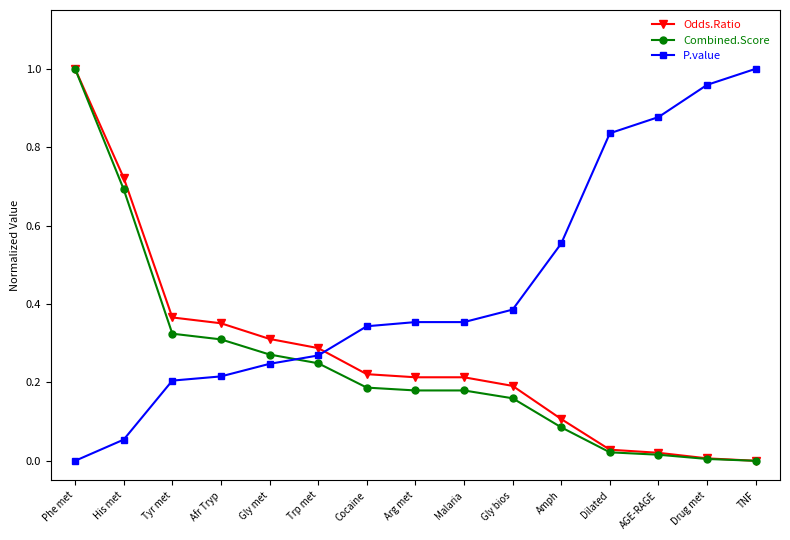

Which category has the highest value in the P.value series?

TNF